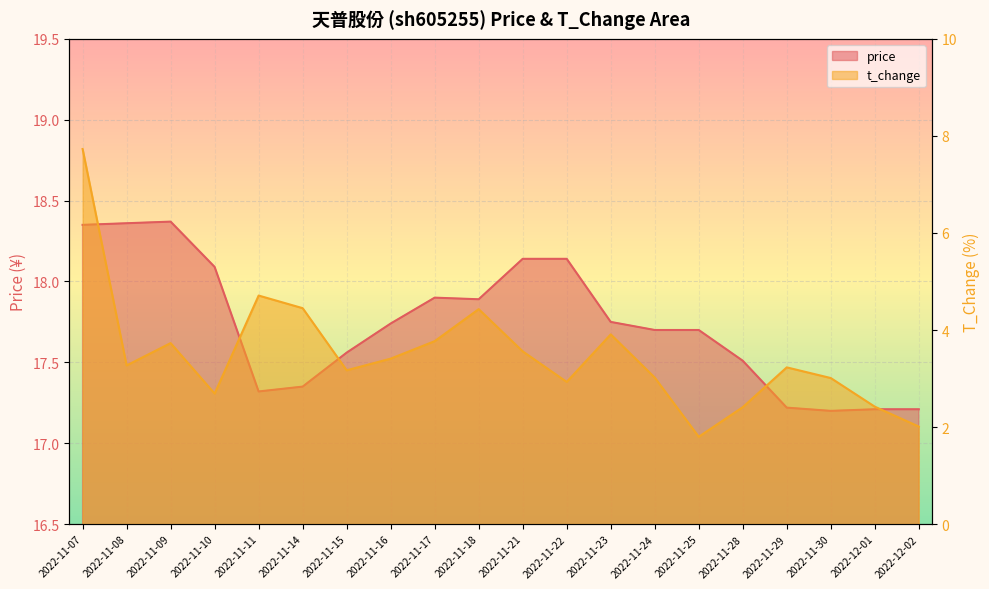

List the series in order of their overall mean, highest first.

price, t_change